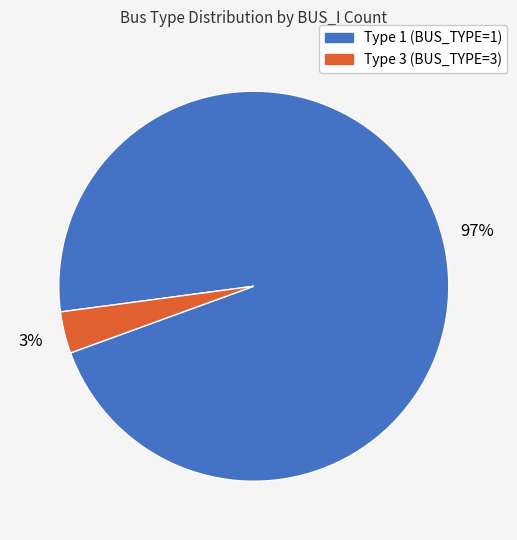

To the nearest percent, what is the average slice percentage?

50%